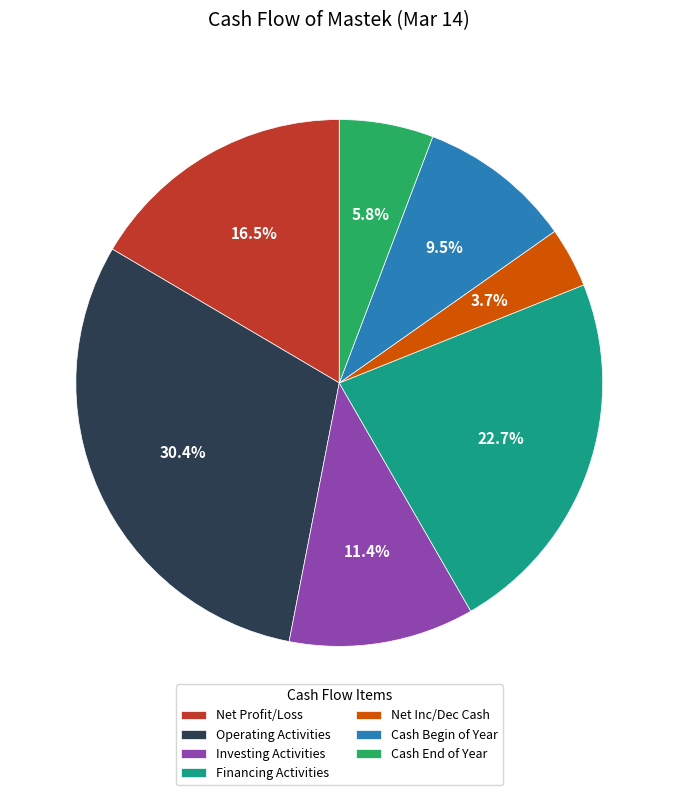

What percentage is NOT represented by Net Profit/Loss?

83.5%